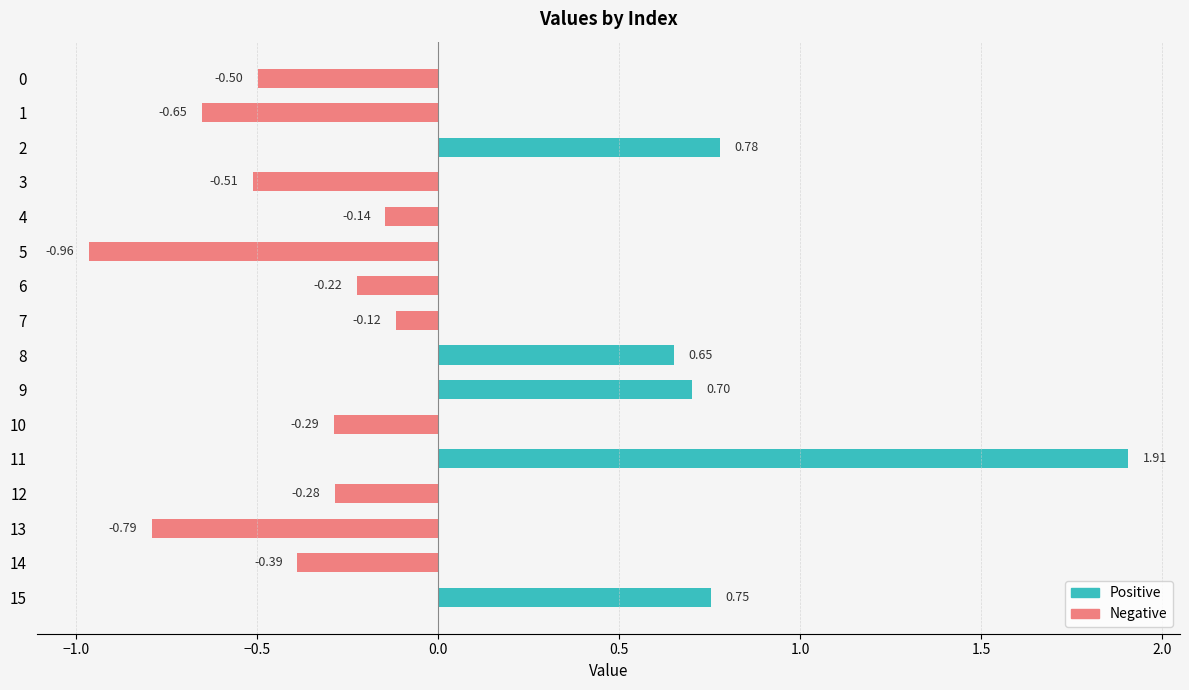

What is the value of the 12th bar from the left?

1.9